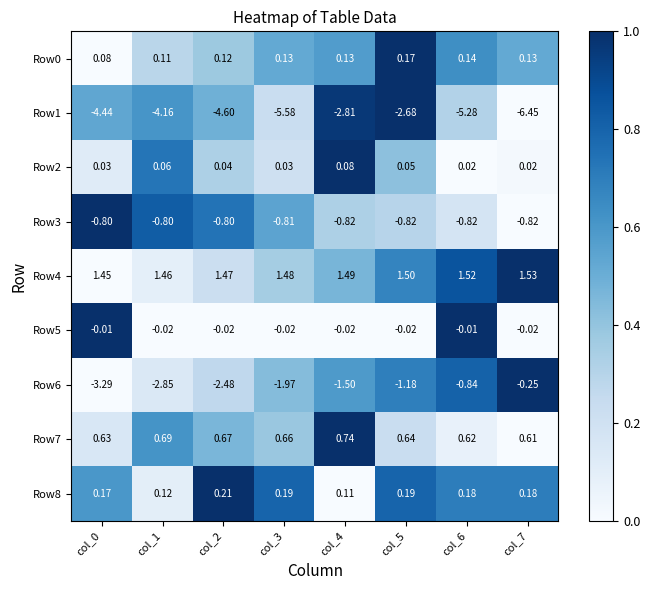

Is the value of Row7 at col_2 greater than the value of Row3 at col_2?

Yes